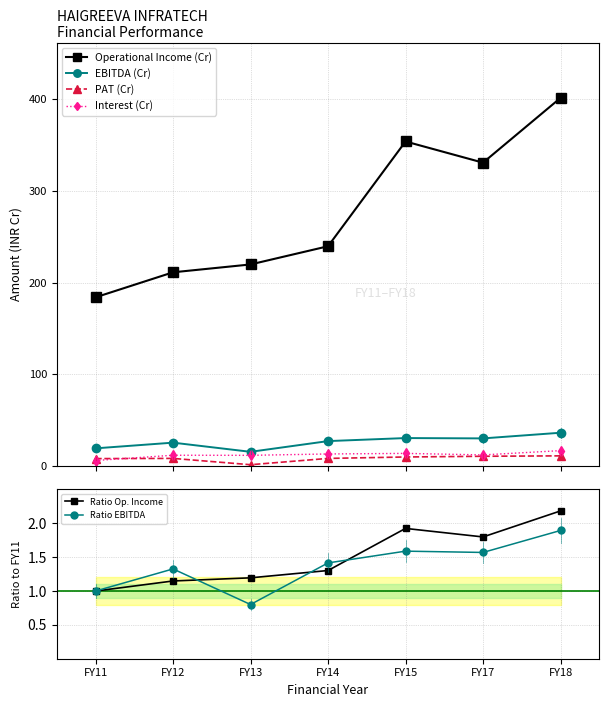

Which series changed the most between FY14 and FY18?

Operational Income (Cr)